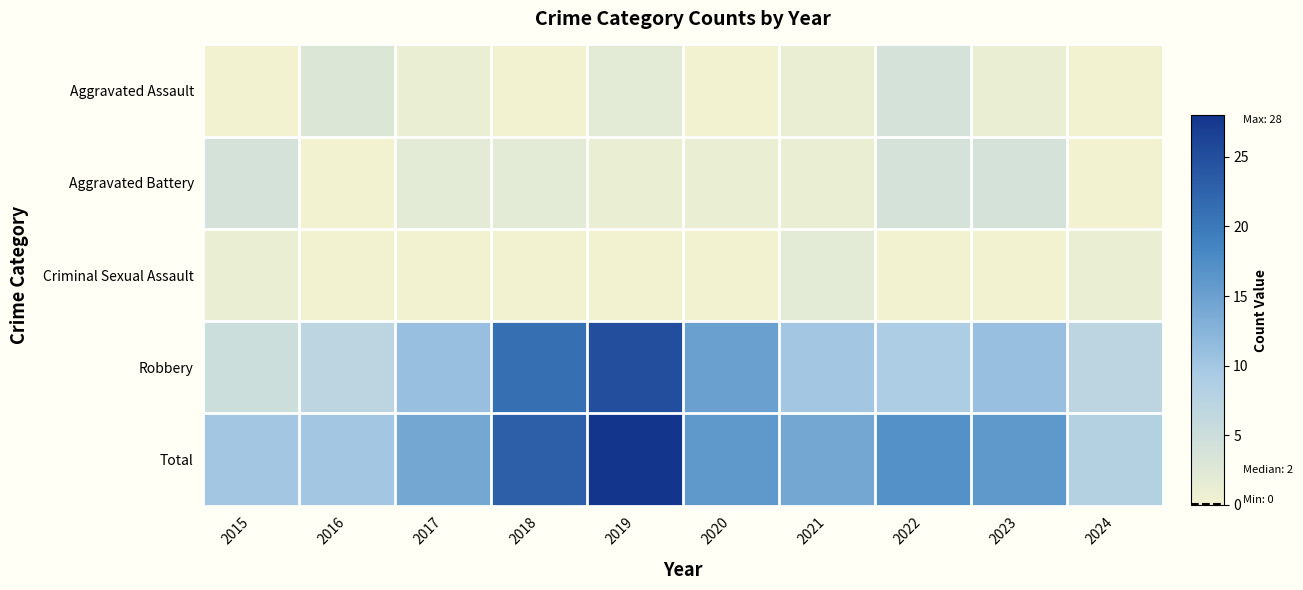

What is the total value across all series at 2021?

28